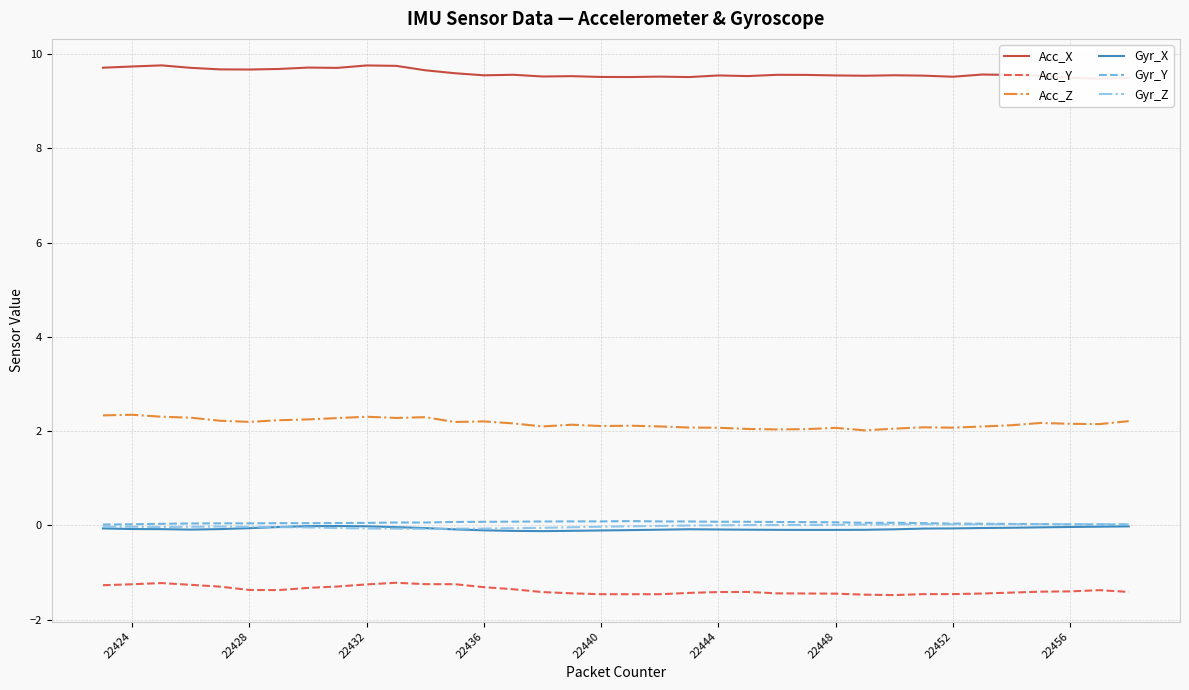

How many negative values does the Gyr_Z series have?

21